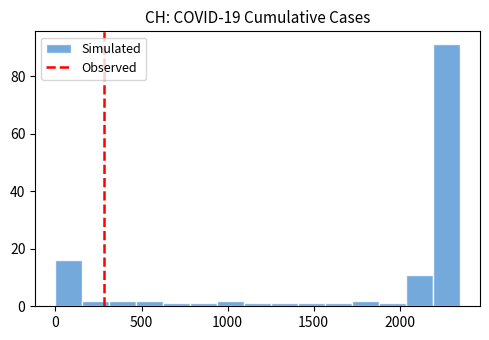

Around what value on the x-axis is the tallest bar? Give the approximate position of its centre, as read against the axis.

2250